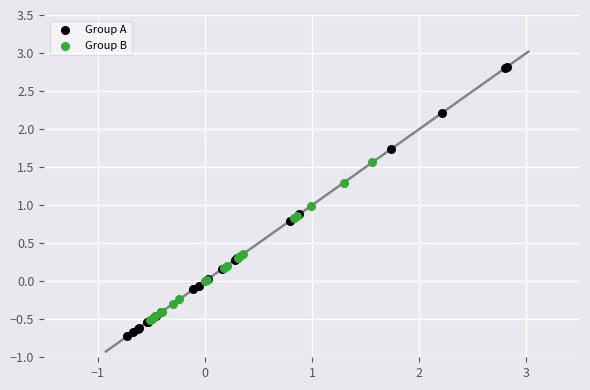

Which series reaches the minimum Y coordinate?

Group A